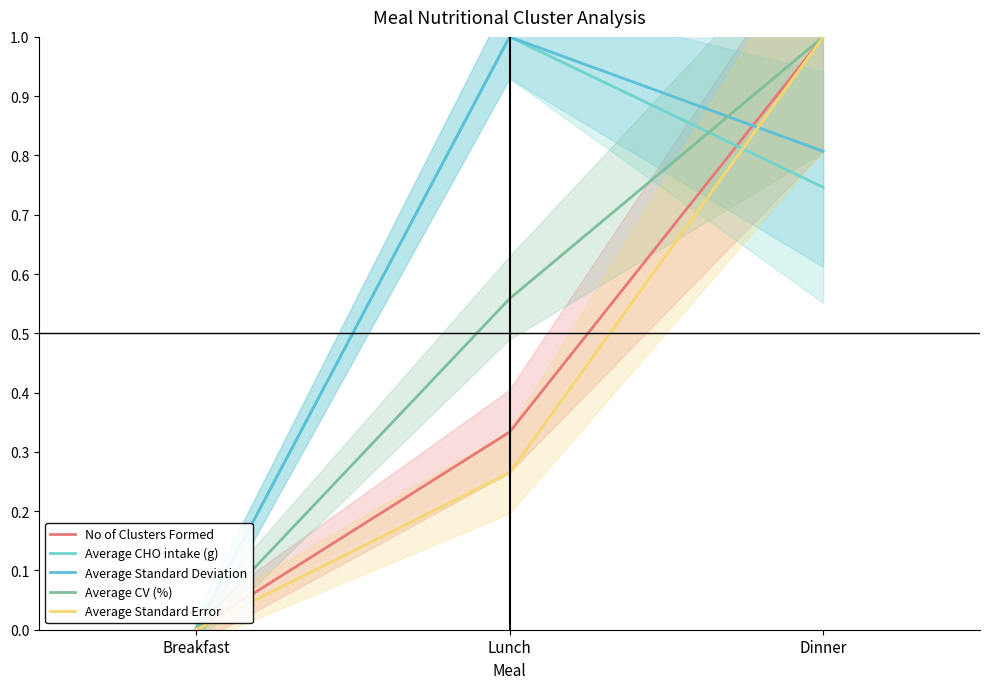

What is the difference between the maximum and minimum values in the Average CV (%) series?

1.0